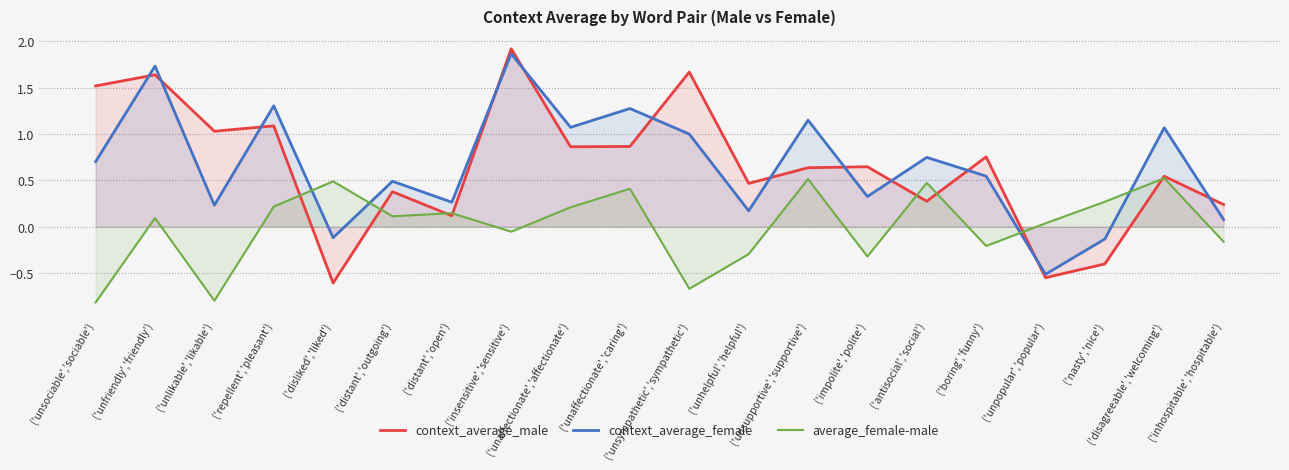

What is the approximate value of context_average_female at ('insensitive','sensitive')?

1.9